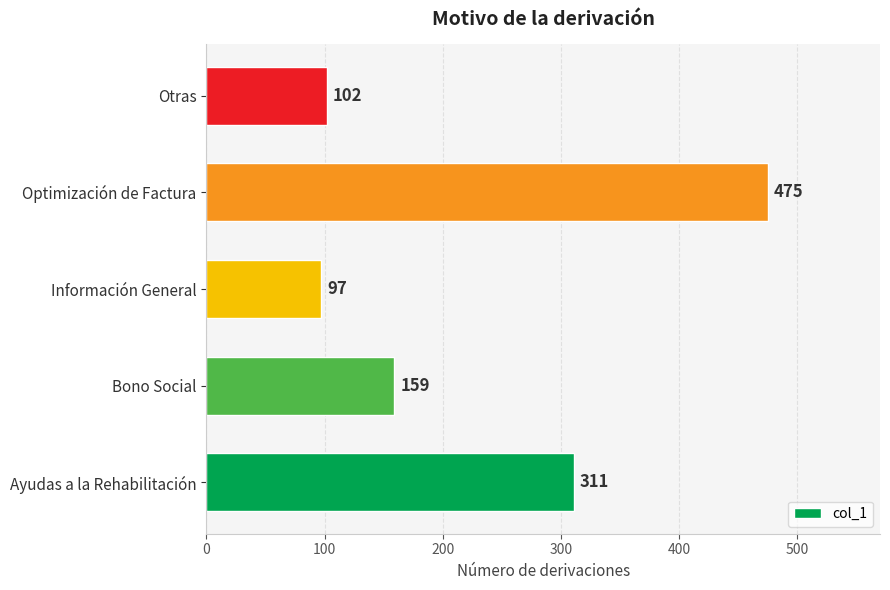

Approximately how many times larger is the value at Optimización de Factura compared to Ayudas a la Rehabilitación?

1.5